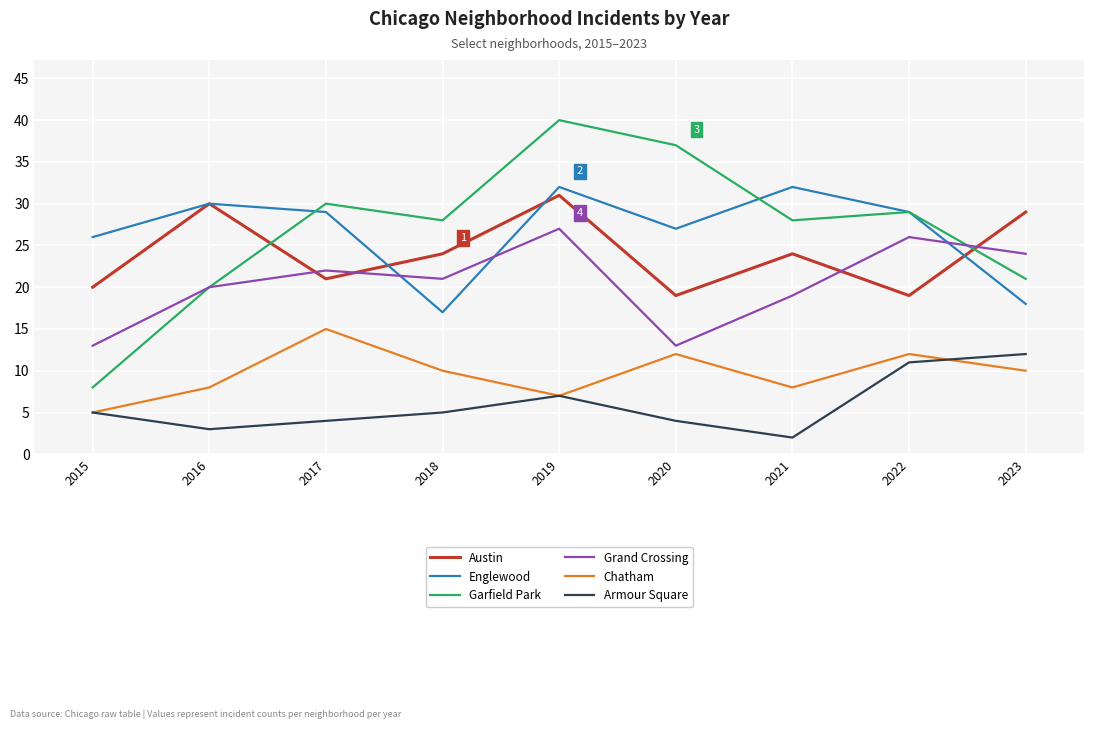

True or false: Englewood has a value of 32 at 2021.

True